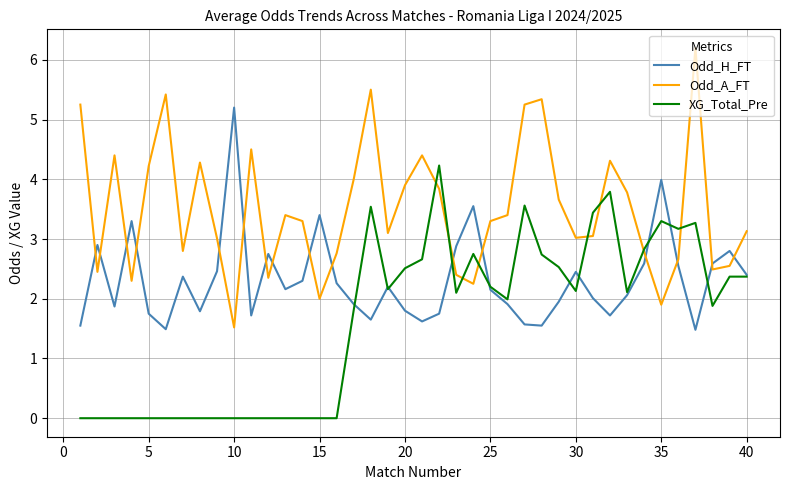

Which series has the largest total across all categories?

Odd_A_FT